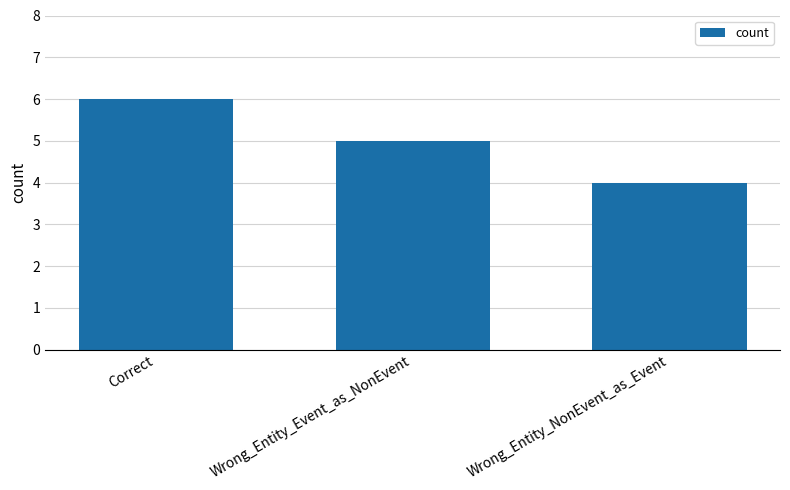

What is the difference between the values at Wrong_Entity_NonEvent_as_Event and Wrong_Entity_Event_as_NonEvent?

1